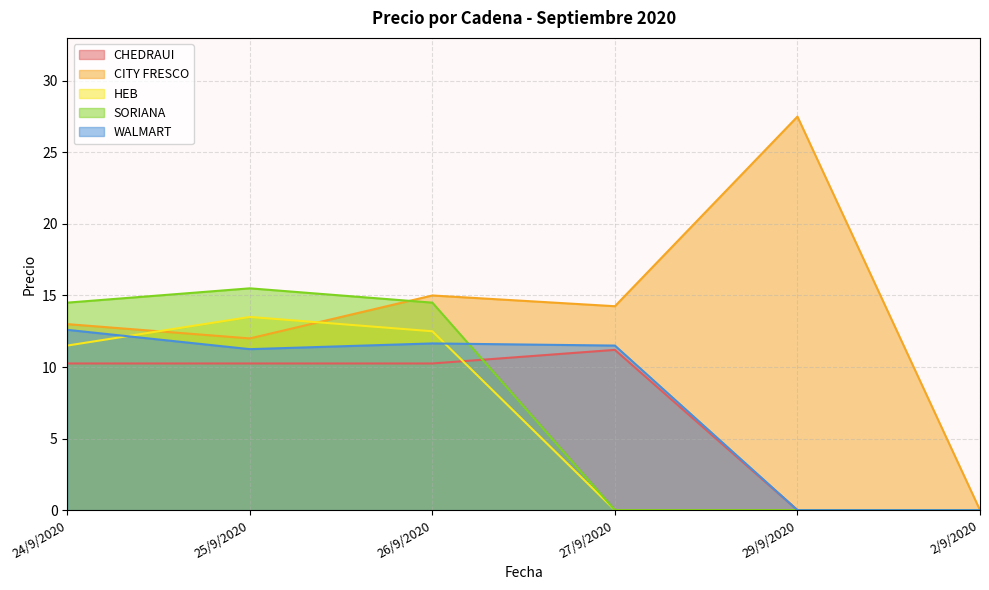

What is the difference between the highest and lowest values at 29/9/2020?

27.5